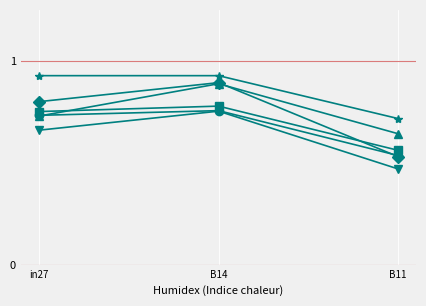

What is the label of the 3rd point from the right?

in27